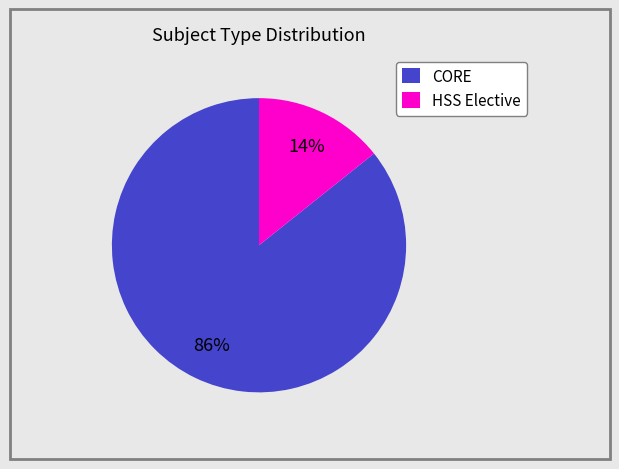

Is there a majority slice in this chart?

Yes